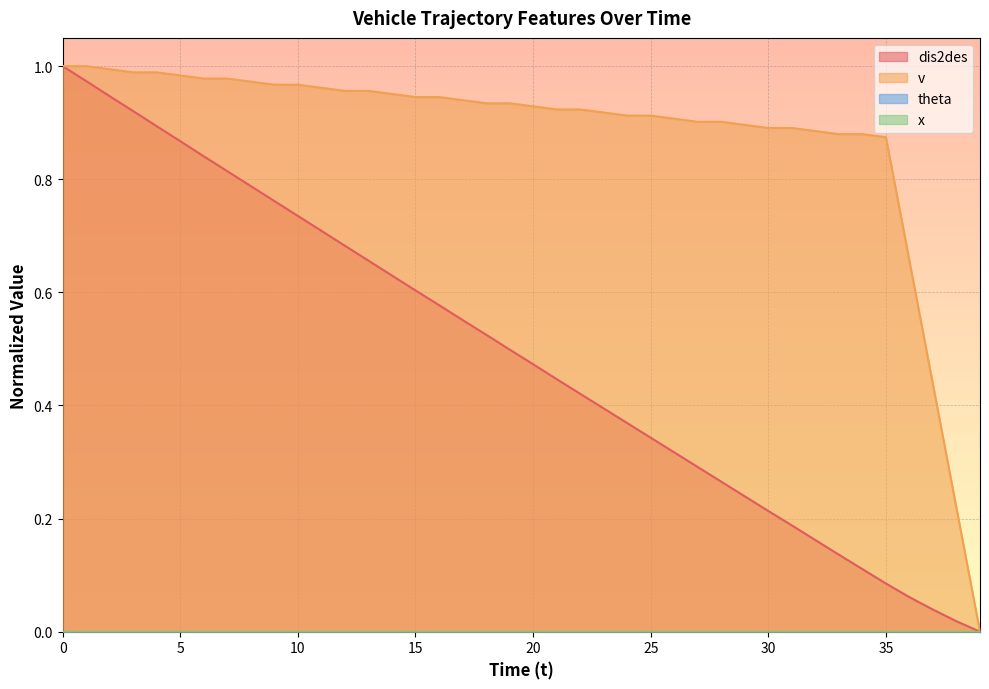

Does the chart display data point markers on the line(s)?

No